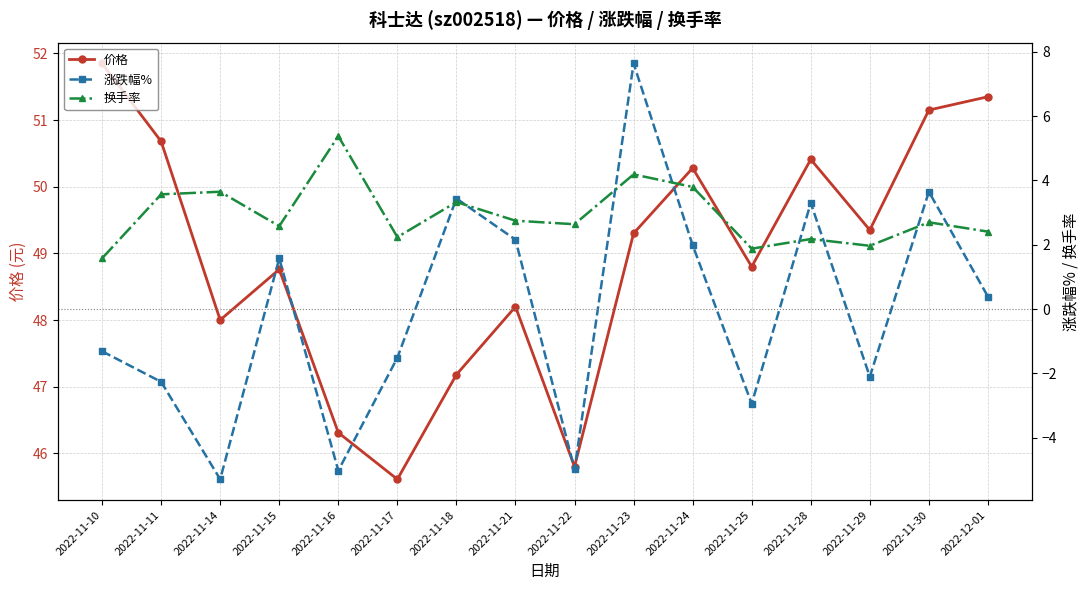

True or false: 涨跌幅% has more than 2 points higher than both neighbors.

True